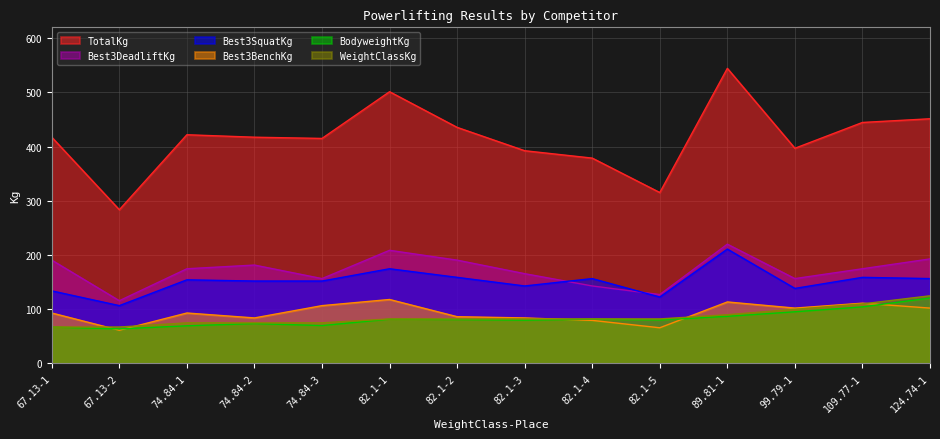

At which label does BodyweightKg reach its peak?

124.74-1